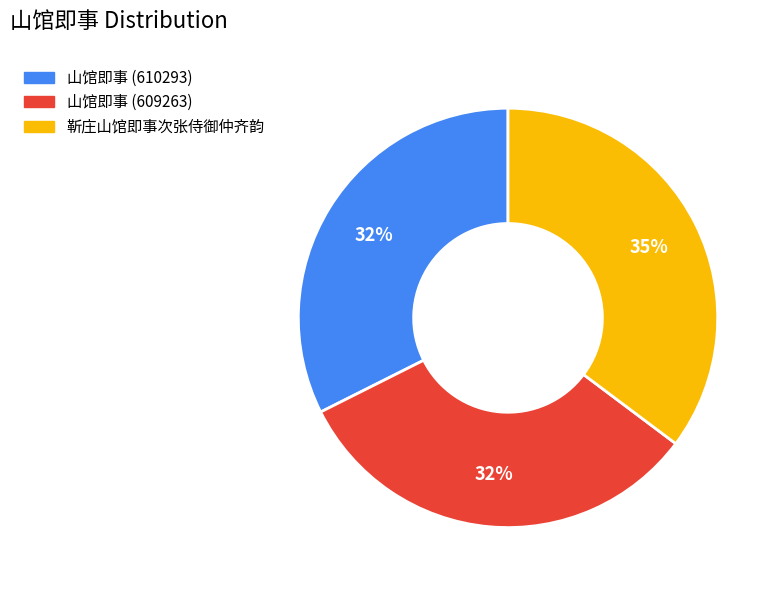

To the nearest percent, what is the average slice percentage?

33%